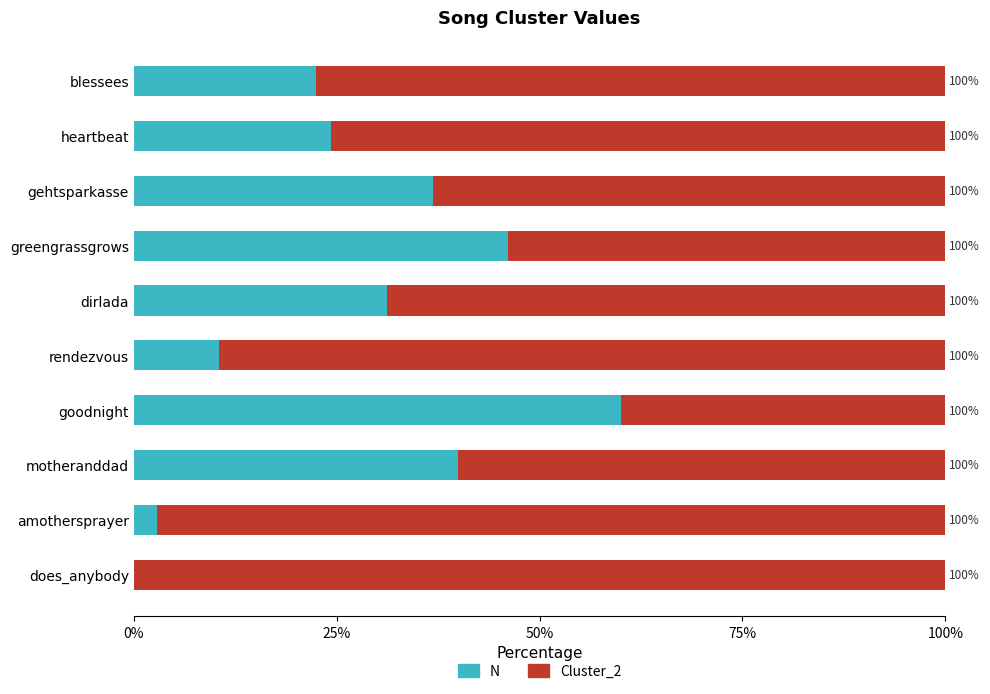

At which label is N closest to 30?

dirlada